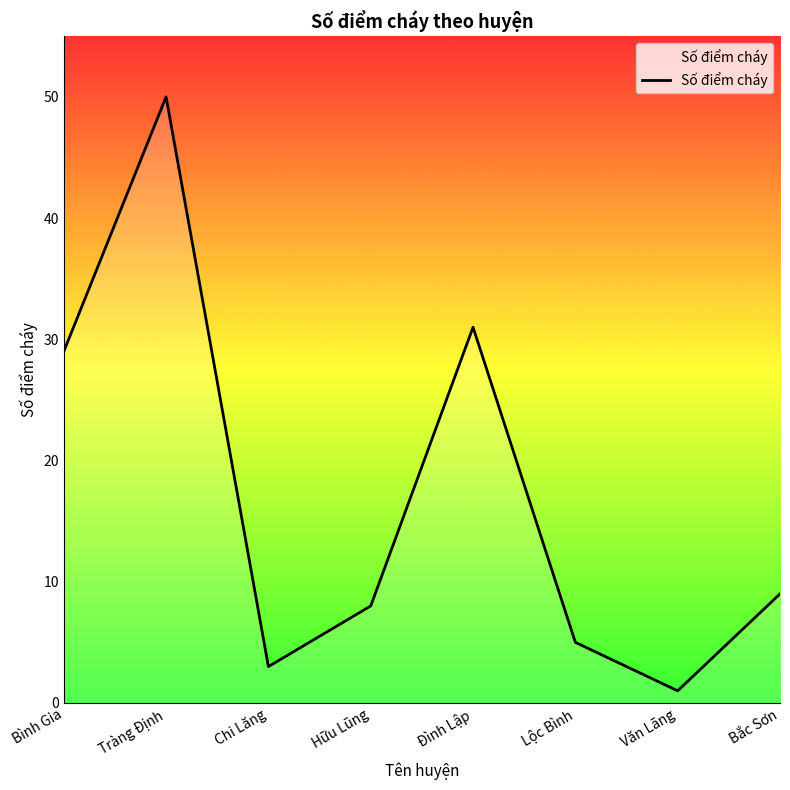

The value at Chi Lăng is 3. True or false?

True